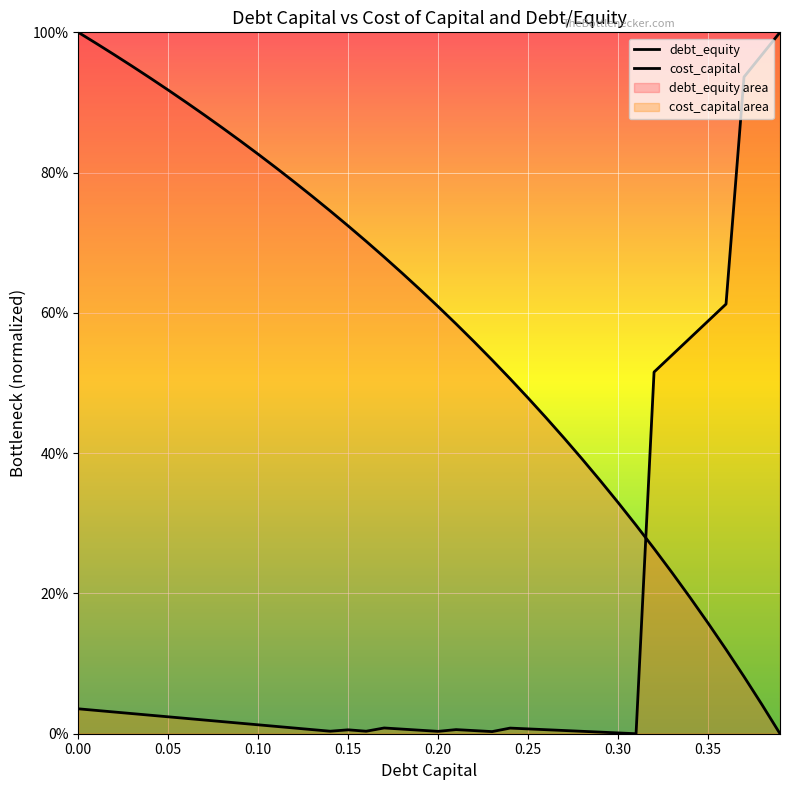

Is the value of cost_capital at 21 greater than the value of debt_equity at 19?

No